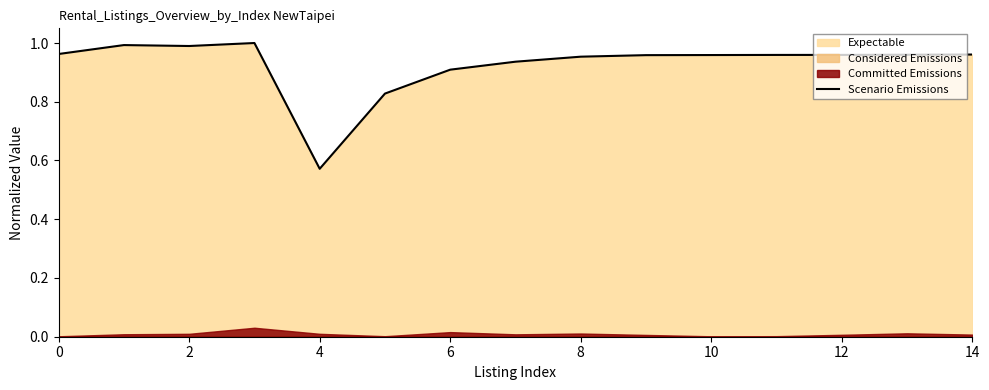

True or false: Scenario Emissions has a value of 1.5 at 12.

False